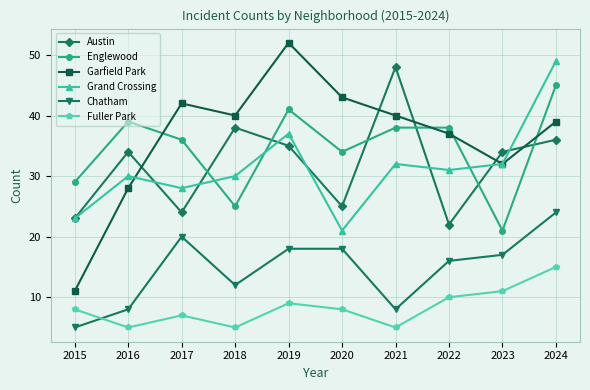

Rank the series by their maximum value, from highest to lowest.

Garfield Park, Grand Crossing, Austin, Englewood, Chatham, Fuller Park